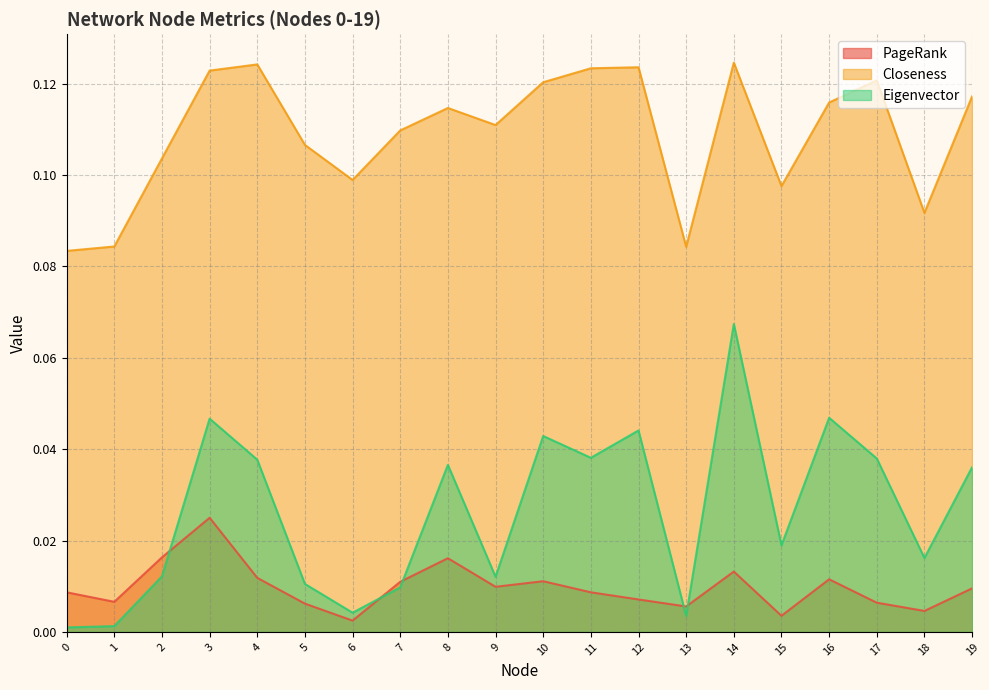

At how many categories does at least one series exceed 0?

20